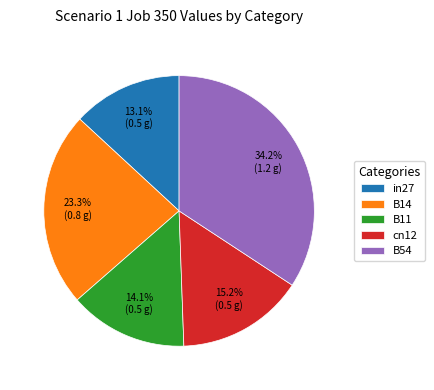

What percentage is the B14 slice, to the nearest percent?

23%